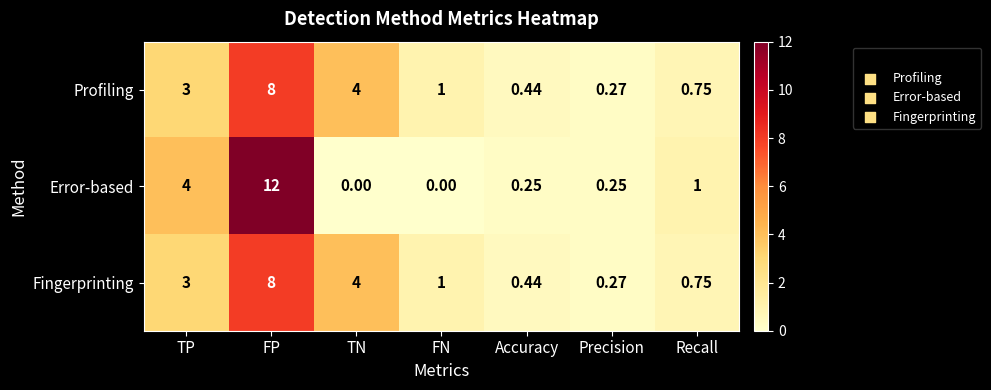

At which category is the sum across all series the highest?

FP